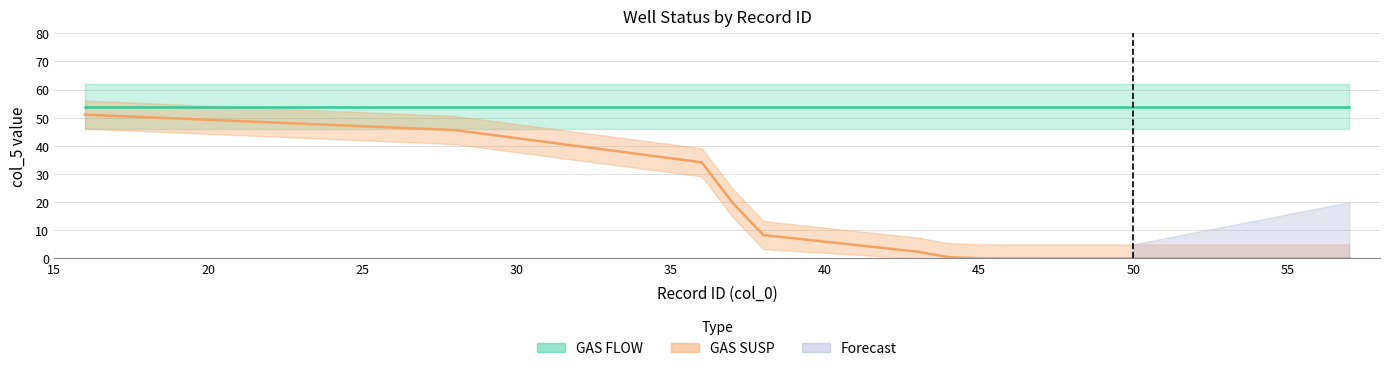

Which has a higher value, 38 or 16?

38